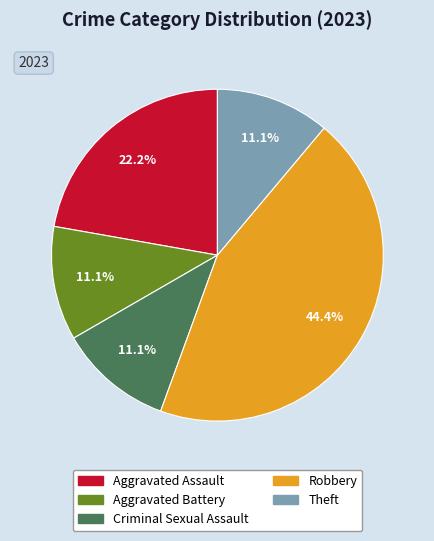

How much of the chart is everything except Theft?

88.9%